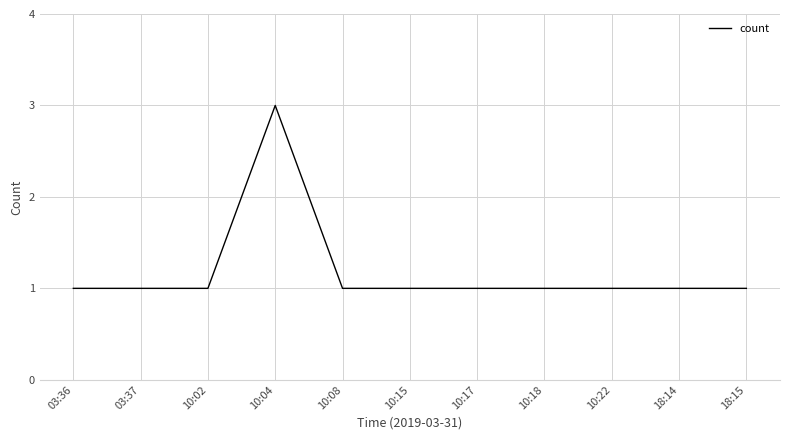

What value does the data have at 10:04?

3